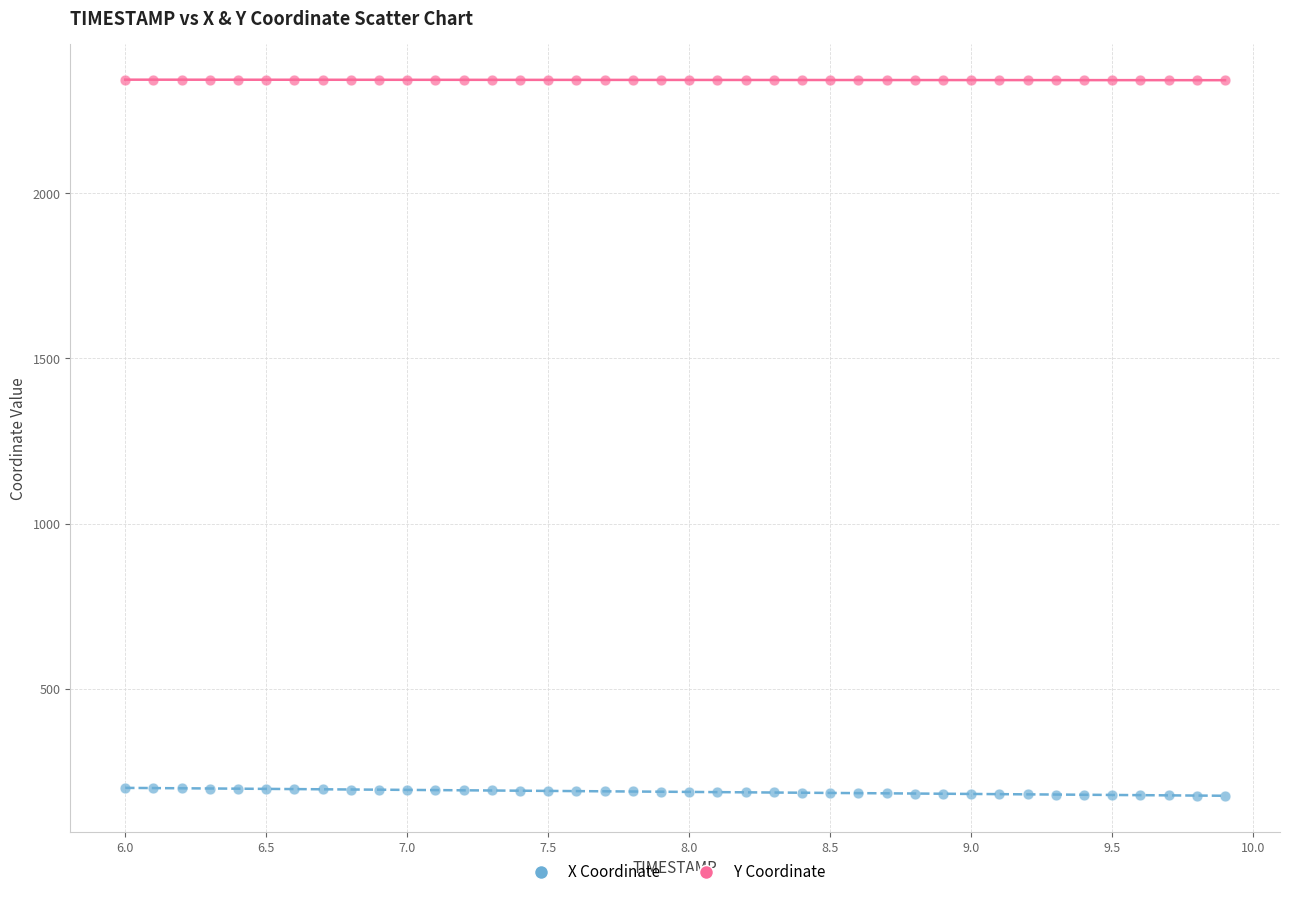

Which series reaches the minimum Y coordinate?

X Coordinate